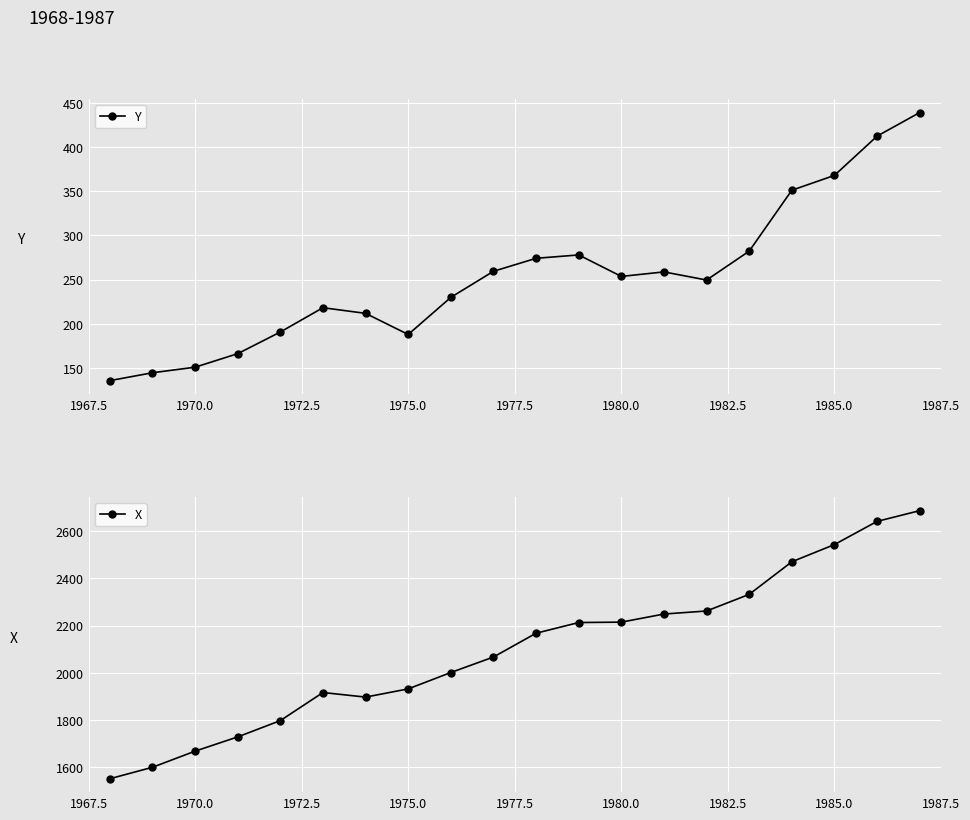

True or false: Y and X intersect in this chart.

False